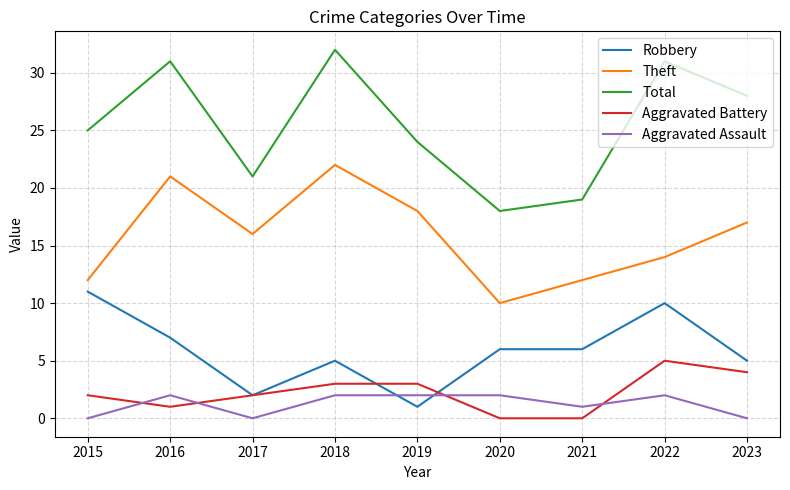

What is the average value of the Robbery series?

6